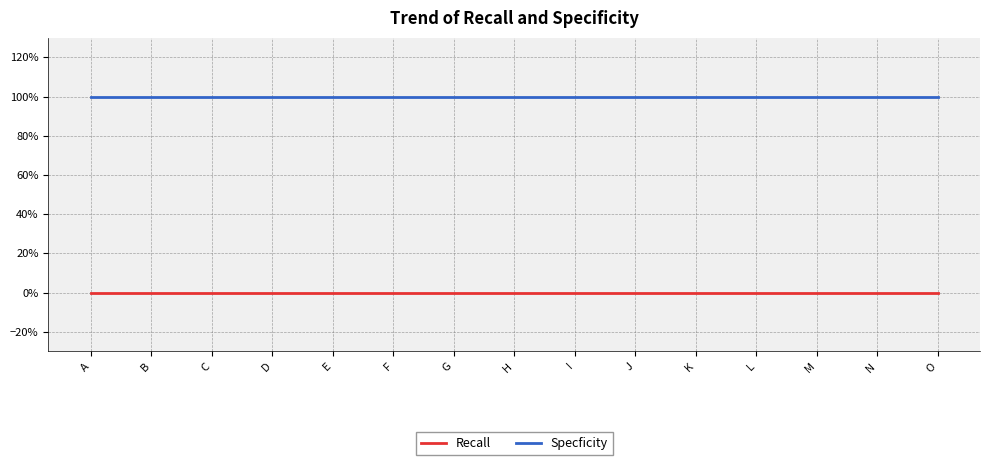

Between I and L, which is larger?

I